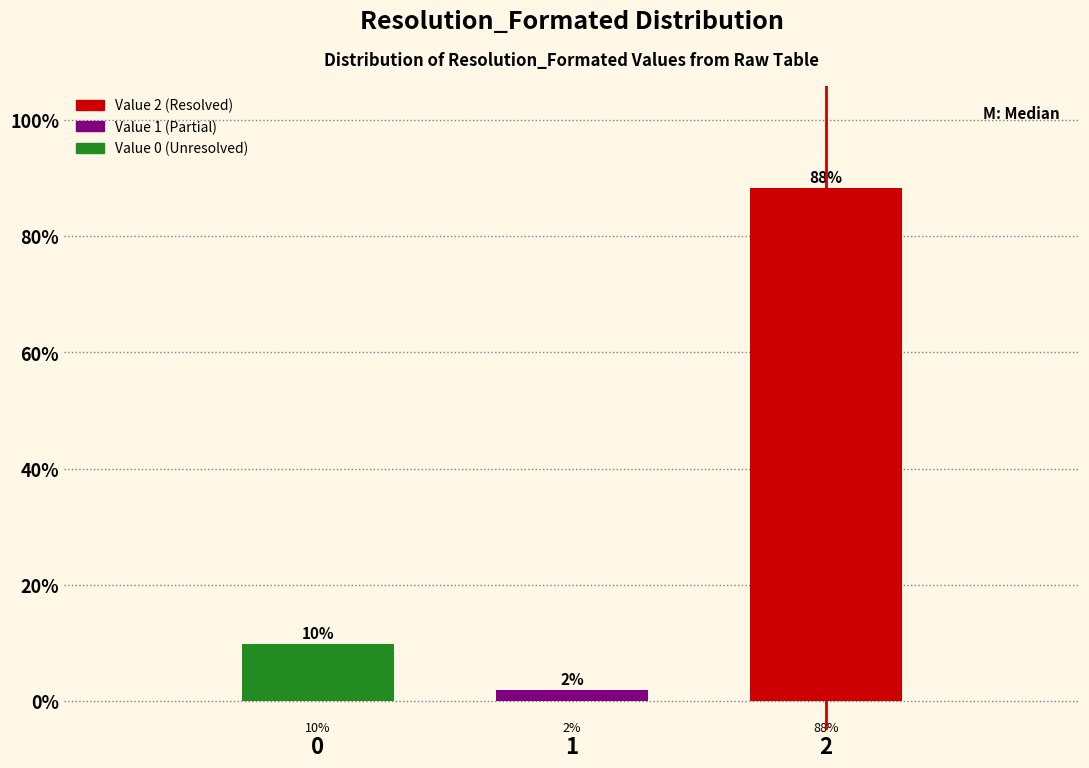

List the labels in order of value, largest first.

2, 0, 1